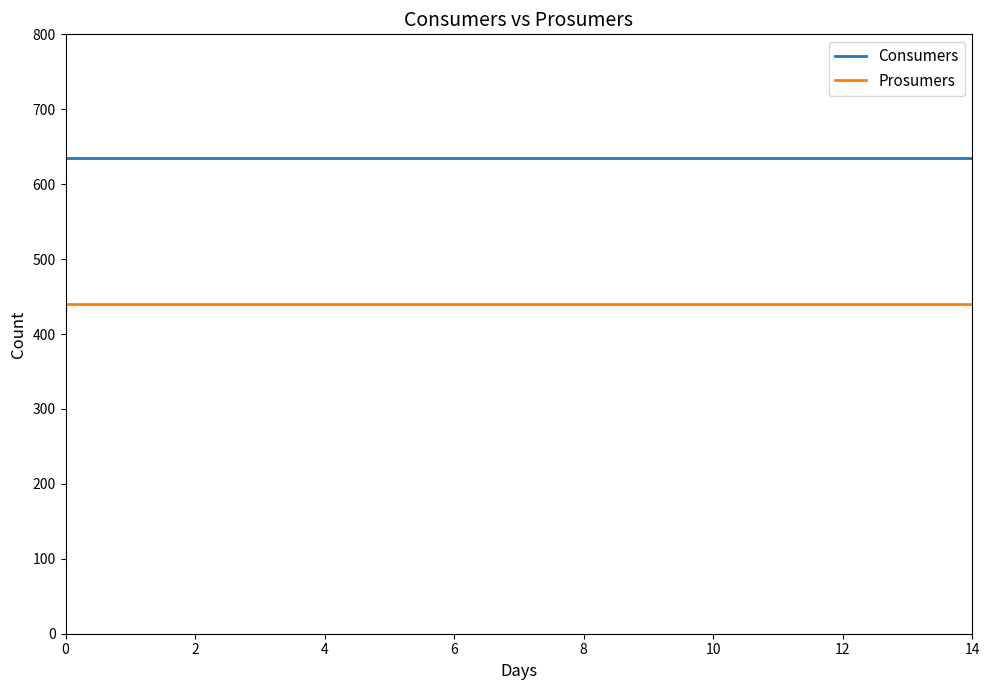

True or false: Consumers and Prosumers cross at least once.

False